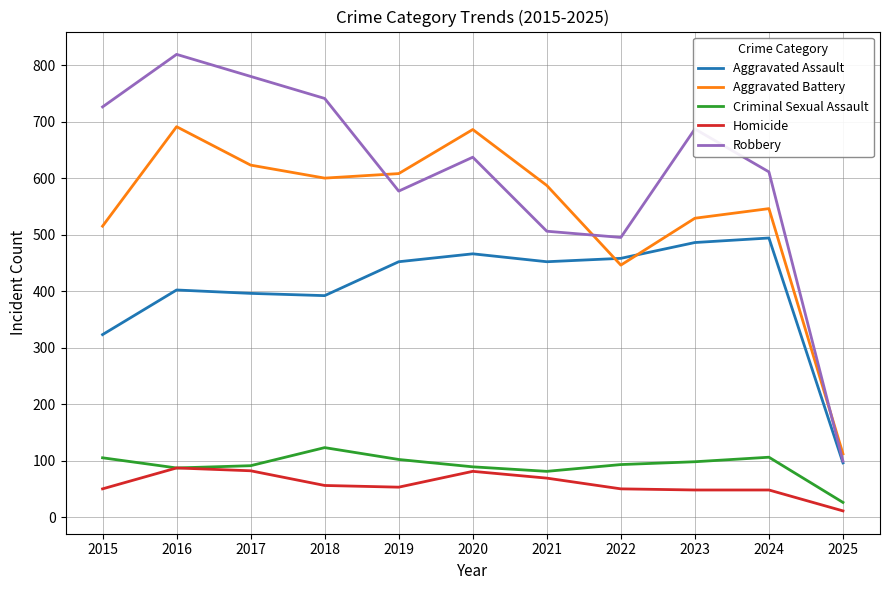

True or false: Aggravated Assault has a value of 486 at 2023.

True